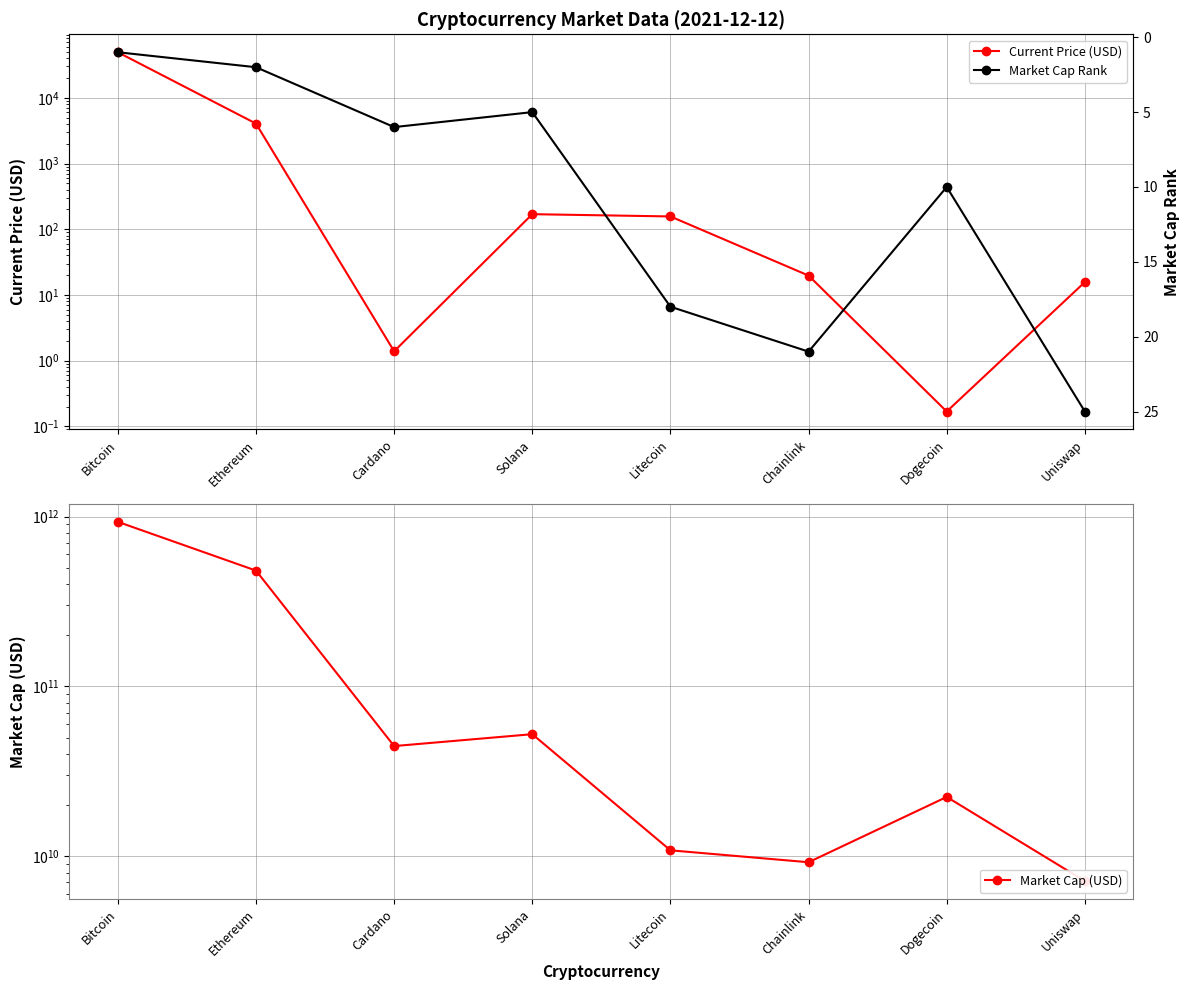

Reading right to left, list all the values displayed in this chart.

Current Price (USD): Uniswap=15.7	Dogecoin=0.2	Chainlink=19.7	Litecoin=156.7	Solana=169.7	Cardano=1.4	Ethereum=4055.7	Bitcoin=49393.0
Market Cap (USD): Uniswap=7132642346.0	Dogecoin=22332922108.0	Chainlink=9210299539.0	Litecoin=10826572312.0	Solana=52308399596.0	Cardano=44526729775.0	Ethereum=481180807522.0	Bitcoin=932320998834.0
Market Cap Rank: Uniswap=25.0	Dogecoin=10.0	Chainlink=21.0	Litecoin=18.0	Solana=5.0	Cardano=6.0	Ethereum=2.0	Bitcoin=1.0